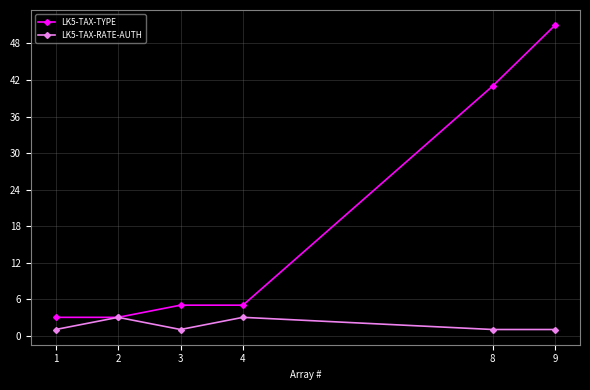

Is it true that LK5-TAX-RATE-AUTH equals 1 at 9?

True